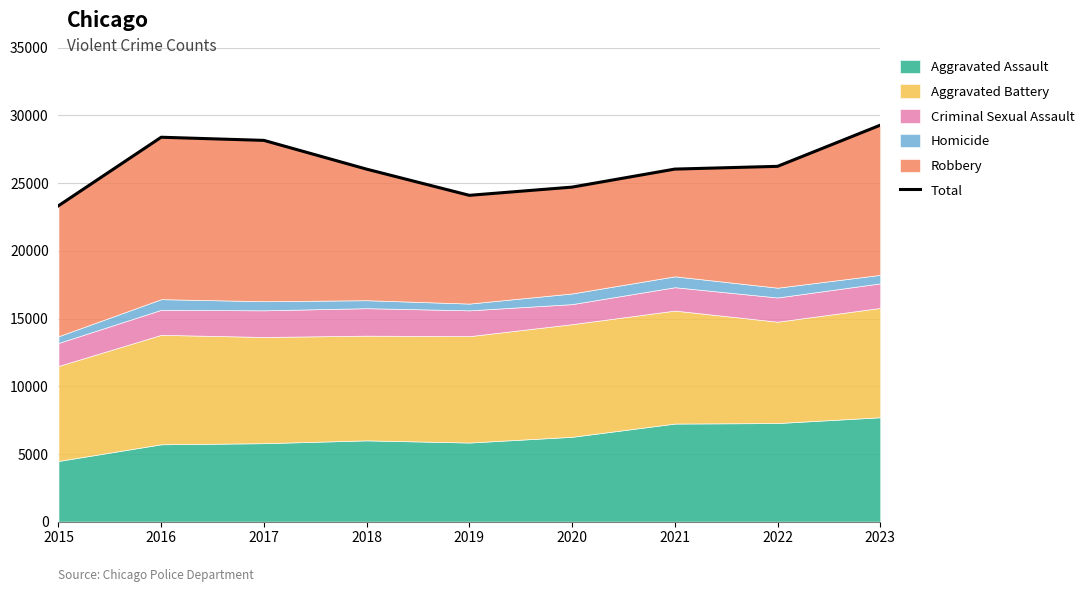

List the labels in order of value, largest first.

2023, 2016, 2017, 2022, 2021, 2018, 2020, 2019, 2015